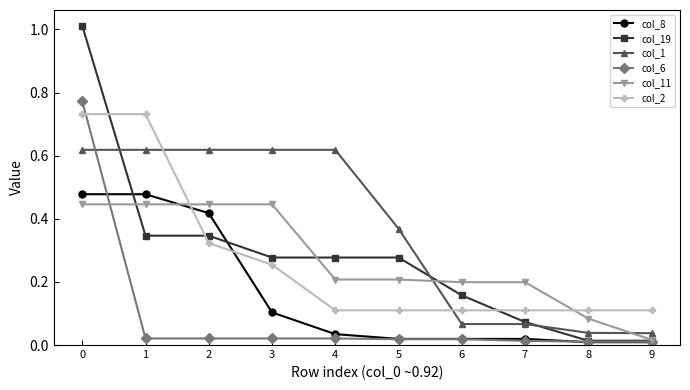

List the series in order of their peak value, highest first.

col_19, col_6, col_2, col_1, col_8, col_11